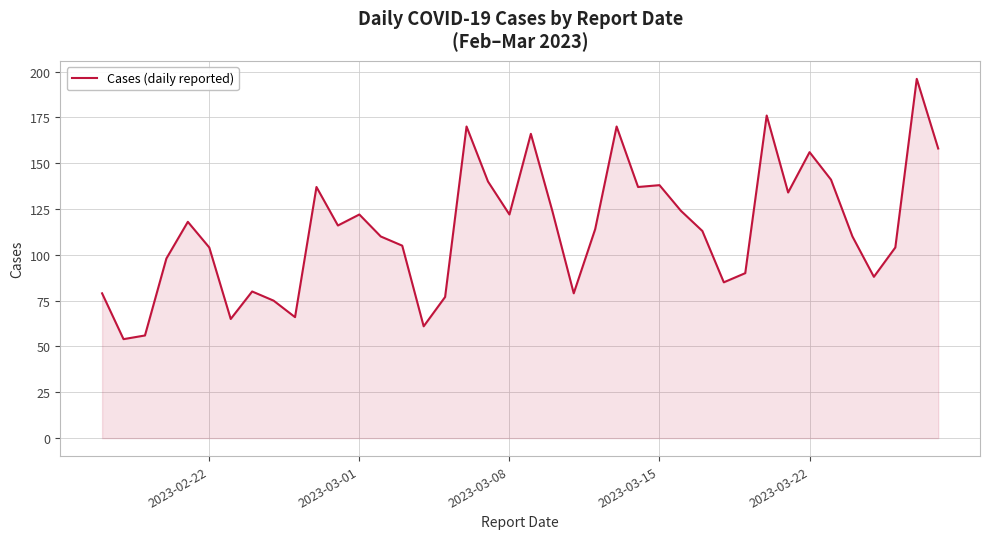

How many categories are shown in the chart?

40